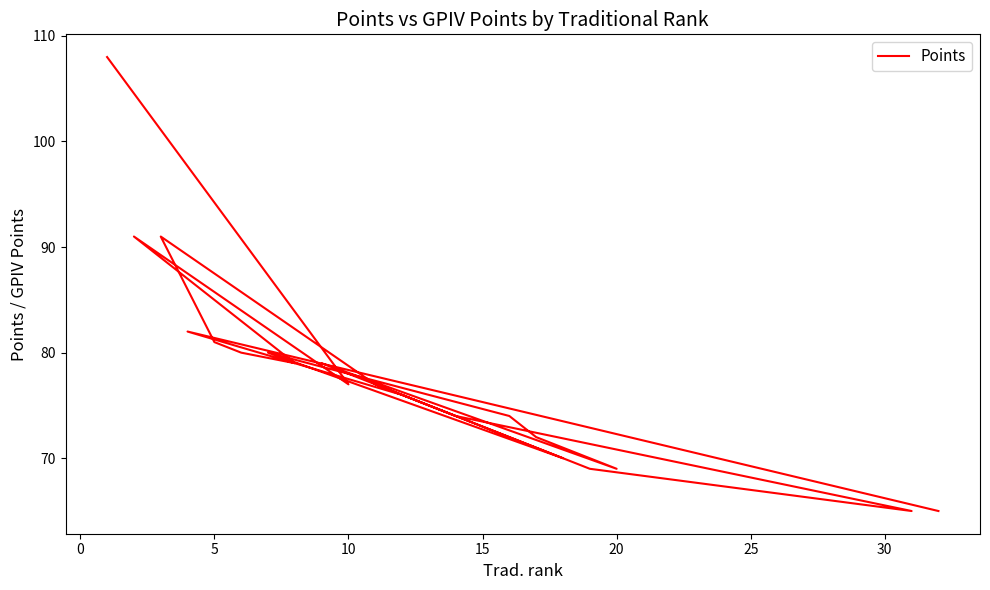

What is the average value?

78